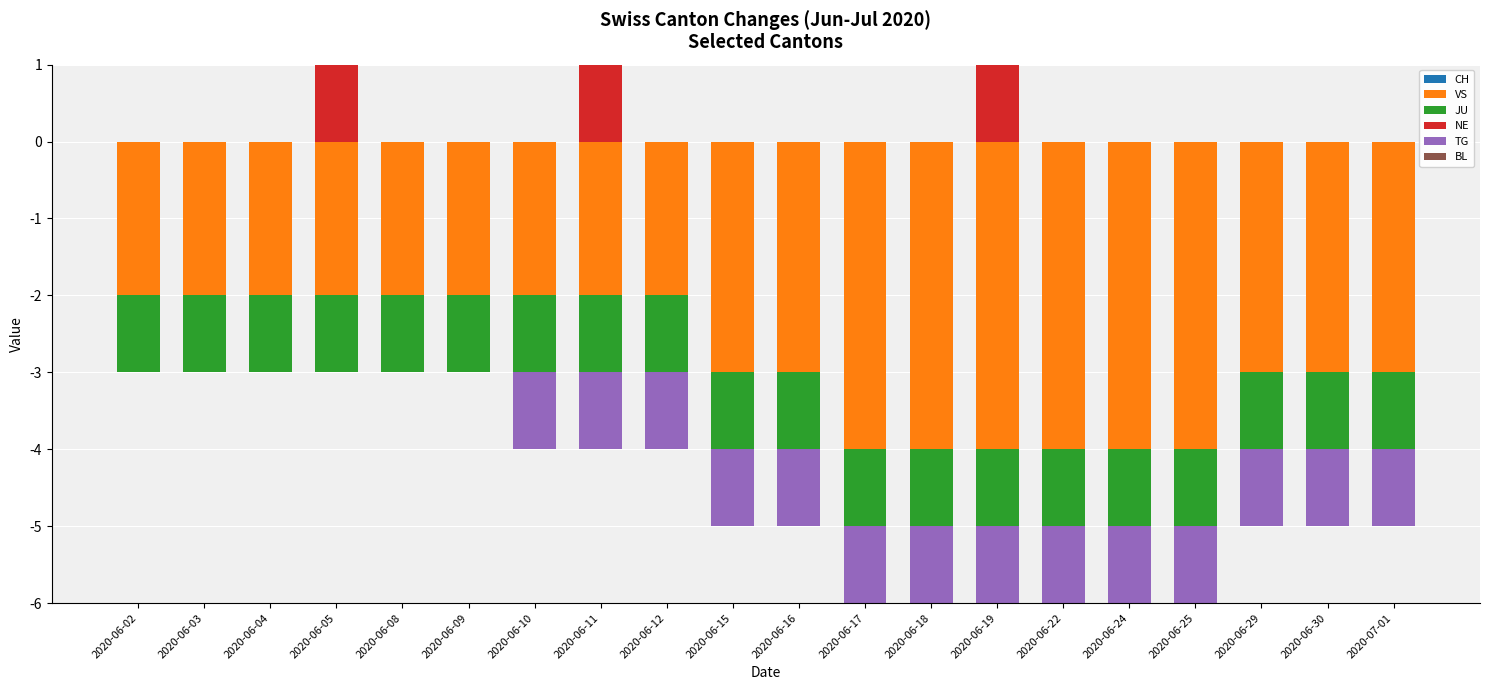

Which series has the largest total across all categories?

NE